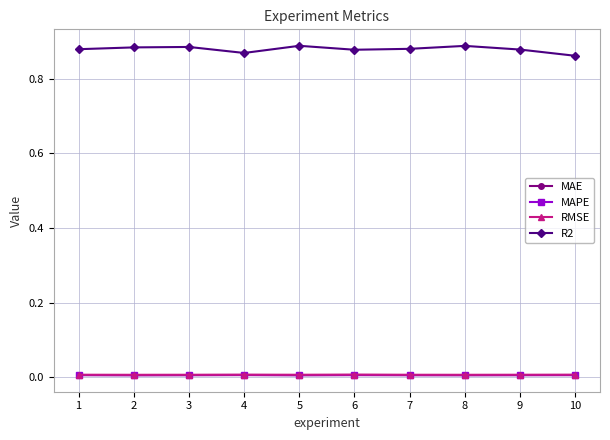

How many R2 values are between 0 and 1?

10